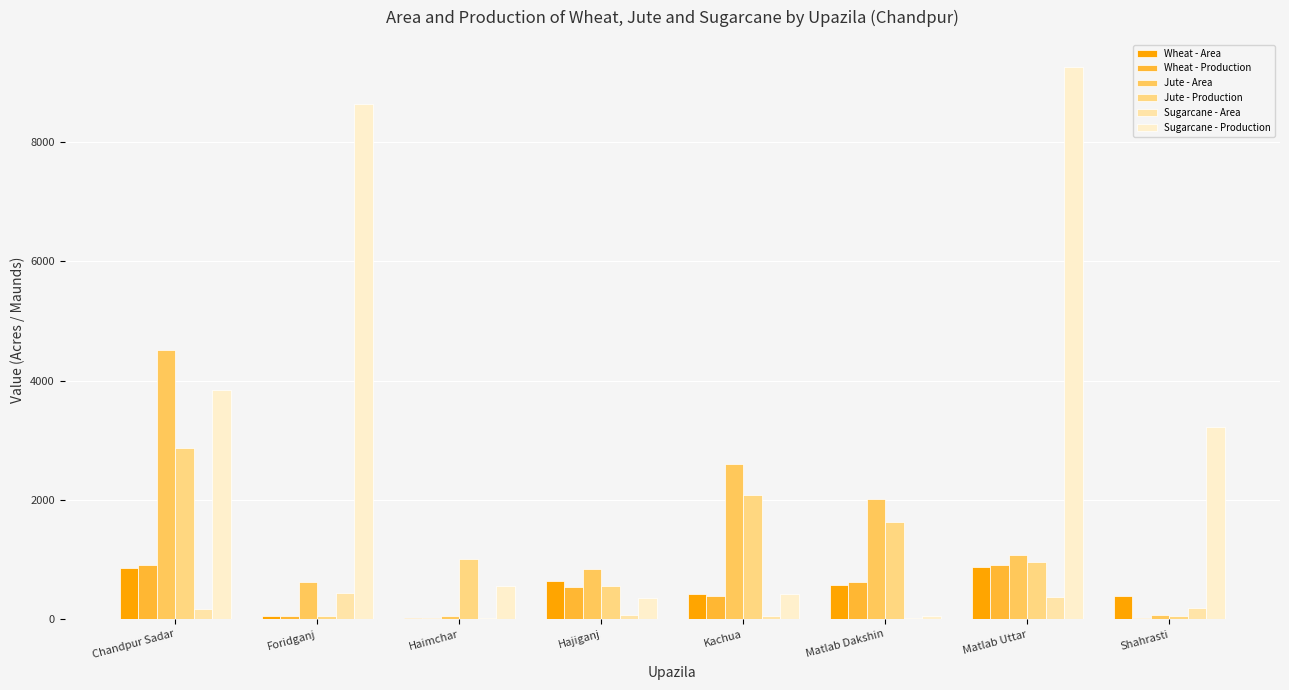

Are the bars grouped side by side (vs. stacked)?

Yes